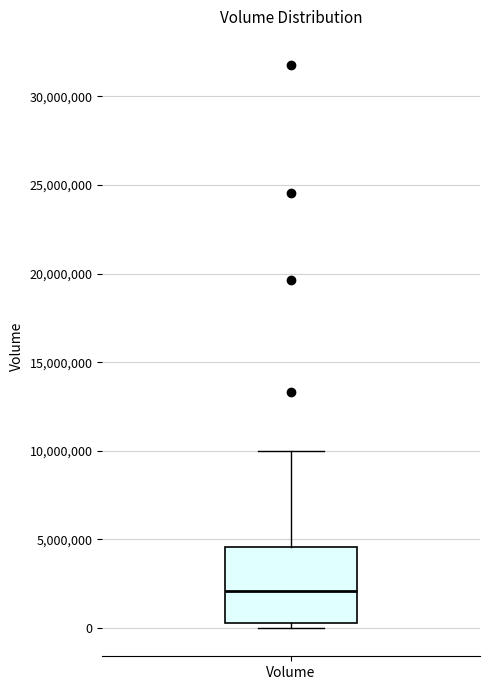

Transcribe this box plot: give where the median line is, the range the box spans, and where the two whiskers end, as read against the y-axis. The values are not printed on the chart, so give them approximately, as read against the axis.

median 2000000, box 500000 to 4500000, whiskers 0 to 10000000